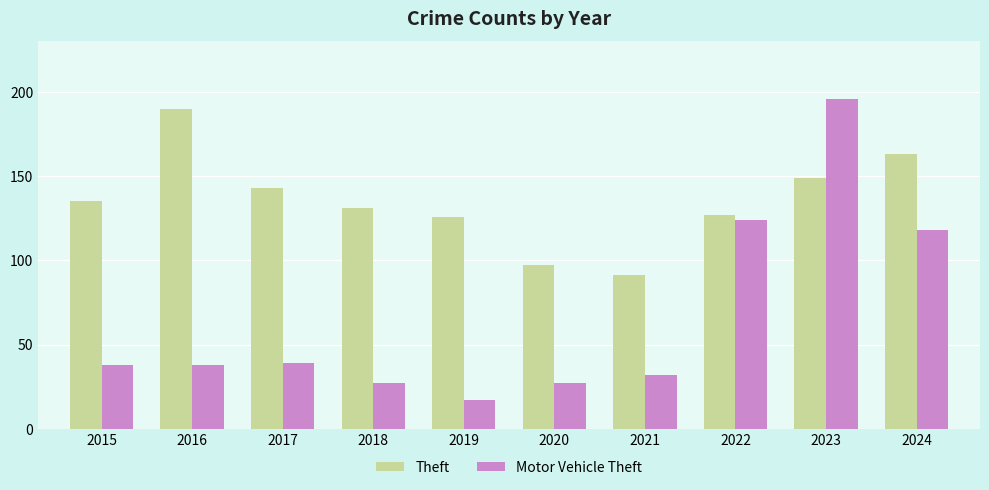

Which series has the widest spread of values?

Motor Vehicle Theft